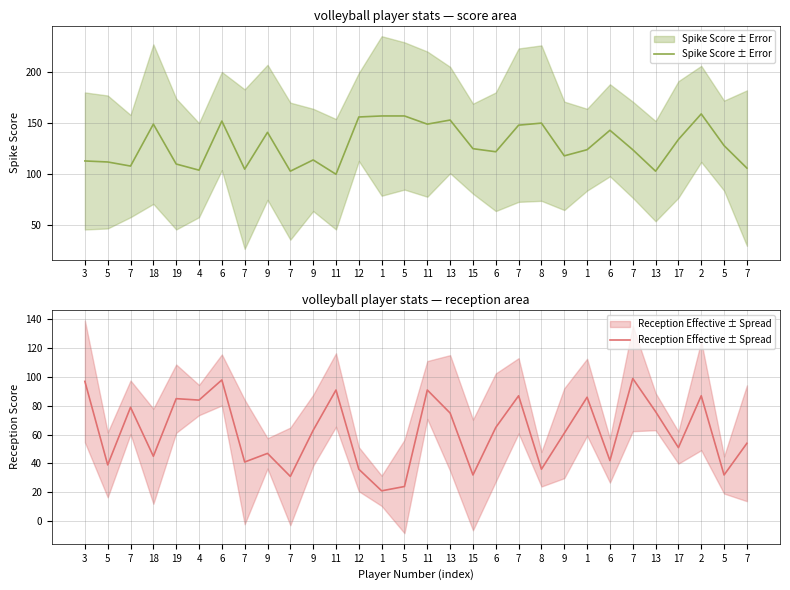

What is the maximum value shown in the chart?

159